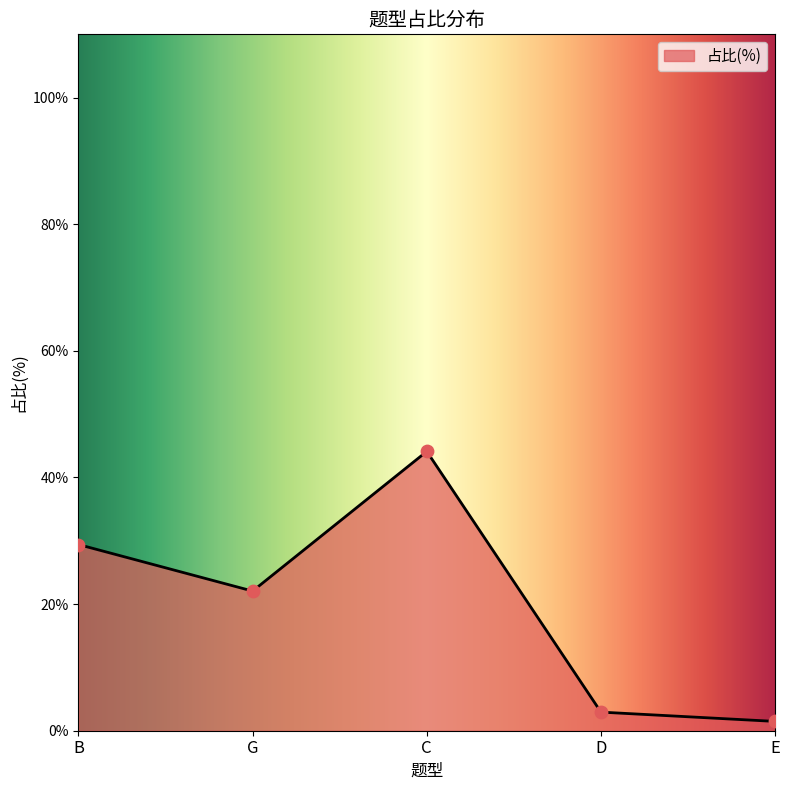

Which has a higher value, G or B?

B